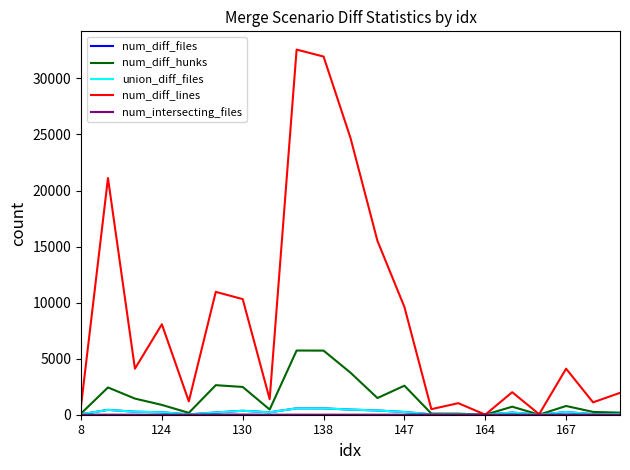

Which series has the largest total across all categories?

num_diff_lines